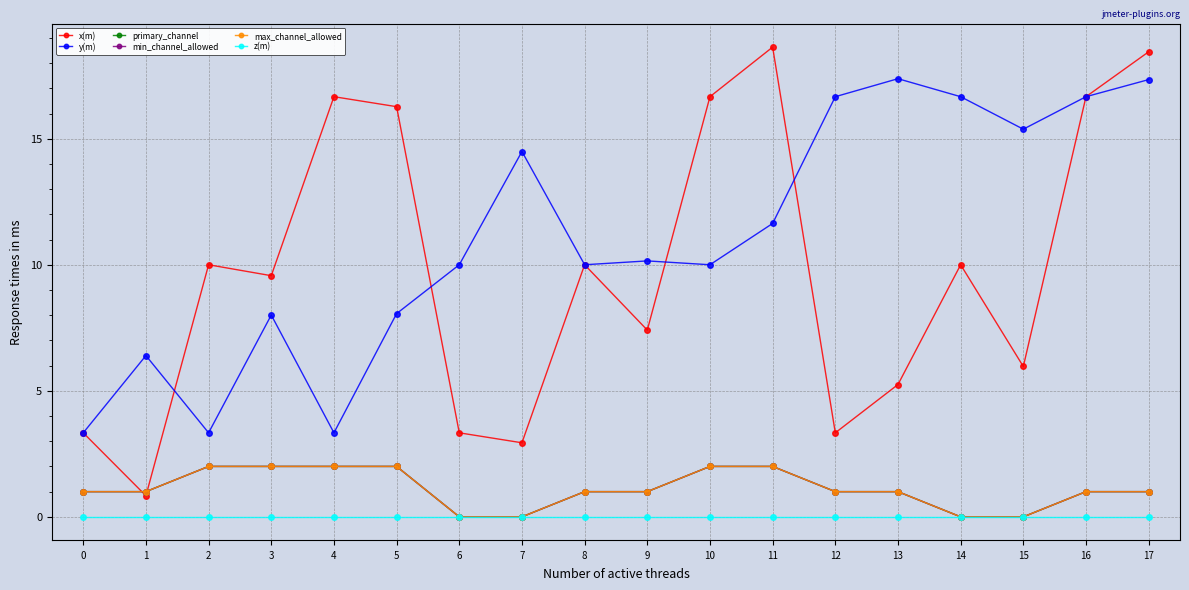

What value does the x(m) series have at 10?

16.7